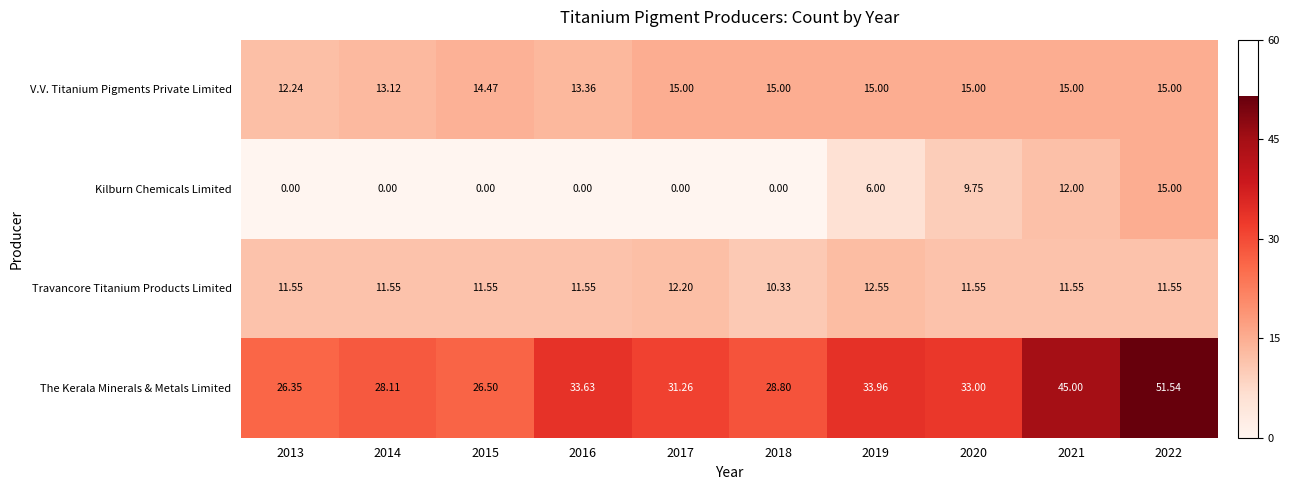

At which category is the sum across all series the highest?

2022